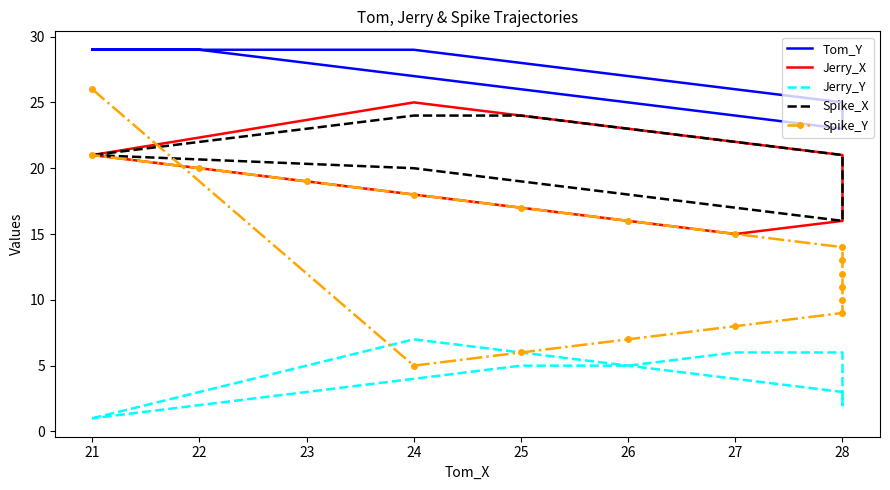

What position from the right is 20?

18